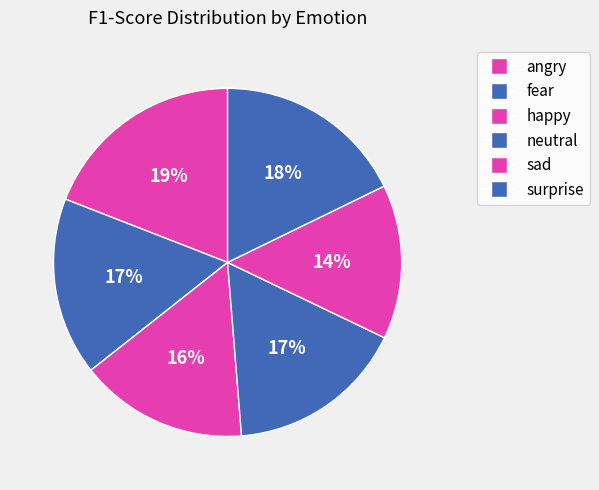

To the nearest percent, what portion does sad represent?

14%